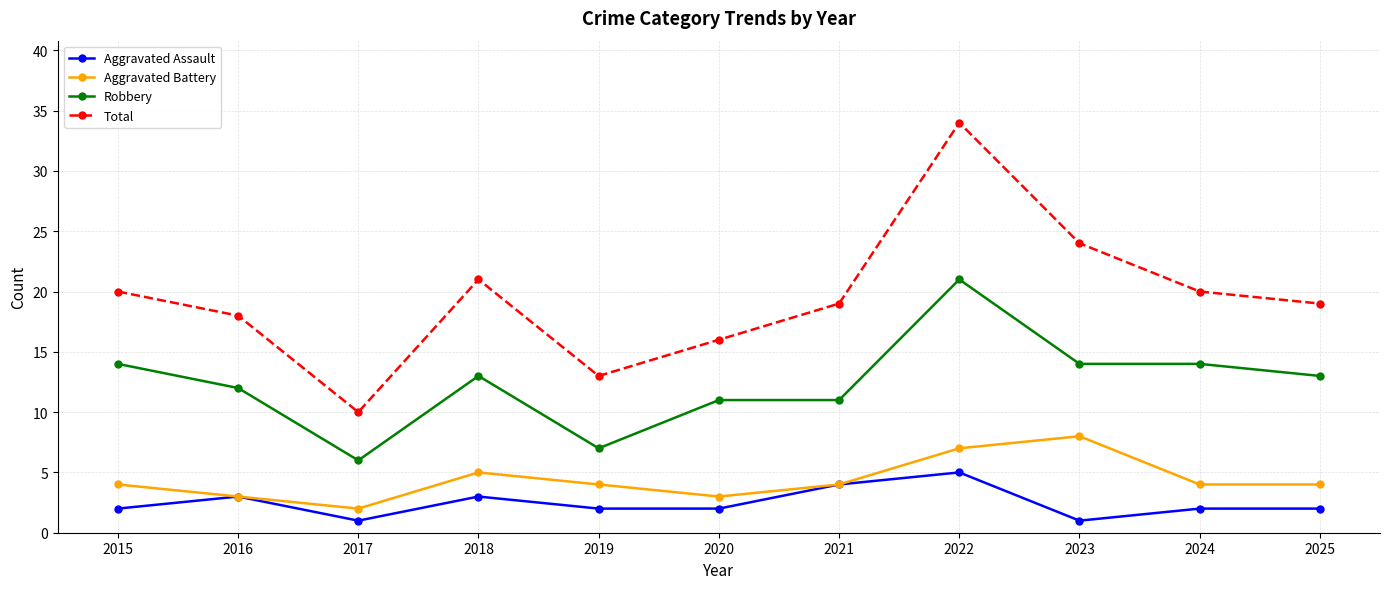

Does the chart display data point markers on the line(s)?

Yes